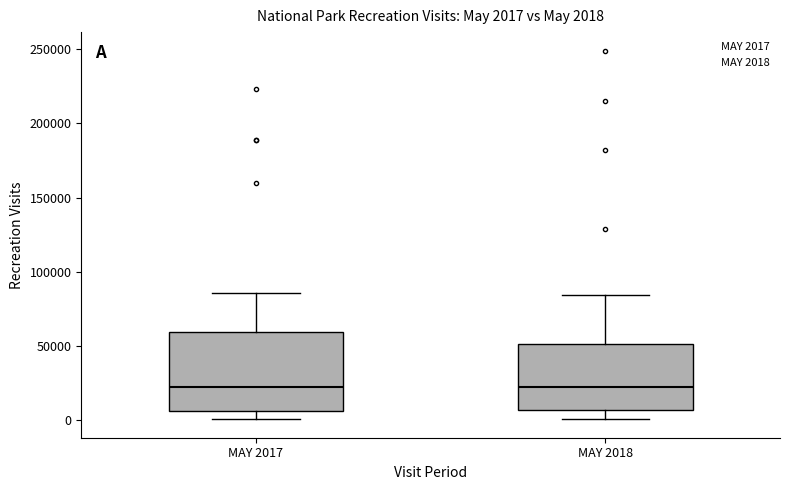

Which box is the tallest, from its lower edge to its upper edge?

MAY 2017